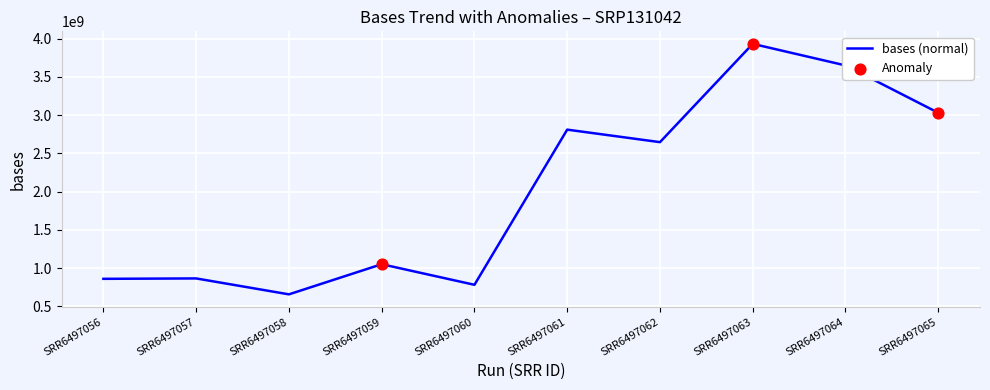

Approximately how many times larger is the value at SRR6497063 compared to SRR6497057?

4.5